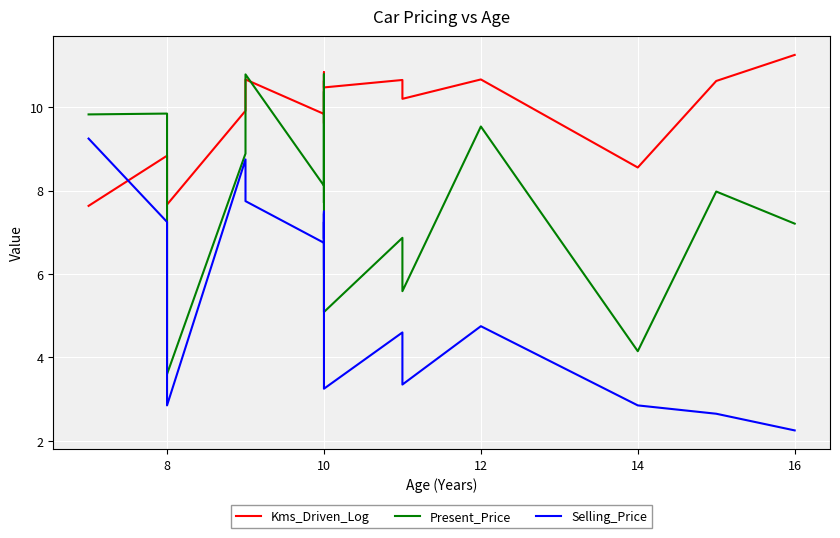

What is the difference between the second highest and minimum values in the Selling_Price series?

6.5